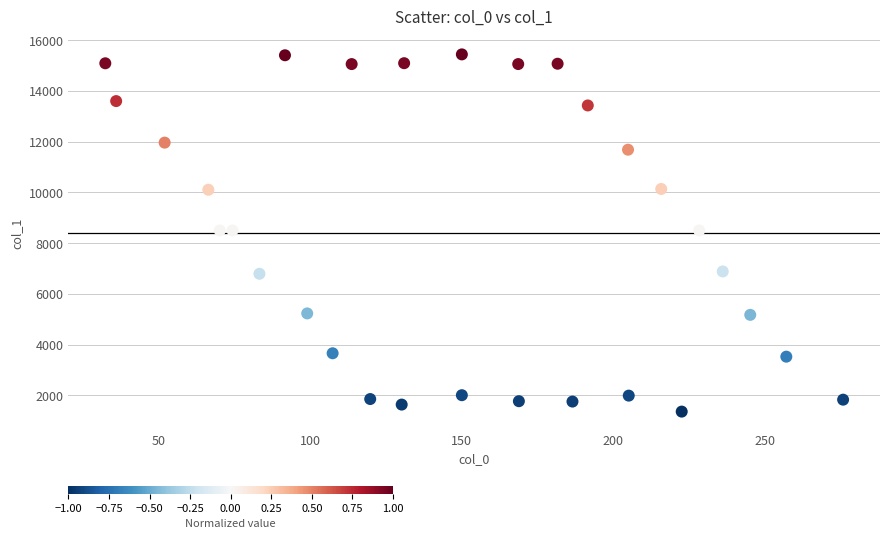

What is the range of X values (max minus min)?

243.7